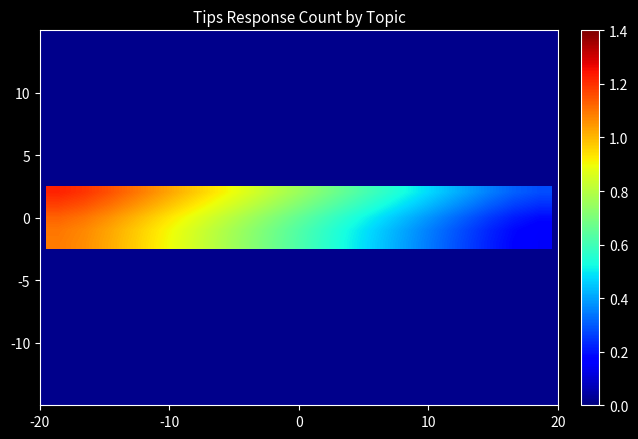

At how many categories does at least one series exceed 1?

5